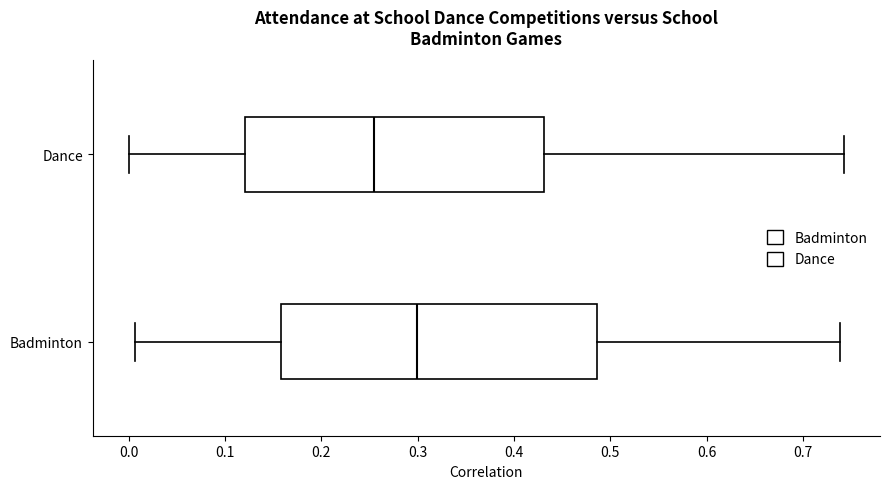

Reading bottom to top, transcribe this box plot: for each box, give where its median line is, the range the box spans, and where its two whiskers end, as read against the x-axis. The values are not printed on the chart, so give them approximately, as read against the axis.

Badminton: median 0.30, box 0.16 to 0.49, whiskers 0.01 to 0.74
Dance: median 0.25, box 0.12 to 0.43, whiskers 0.00 to 0.74